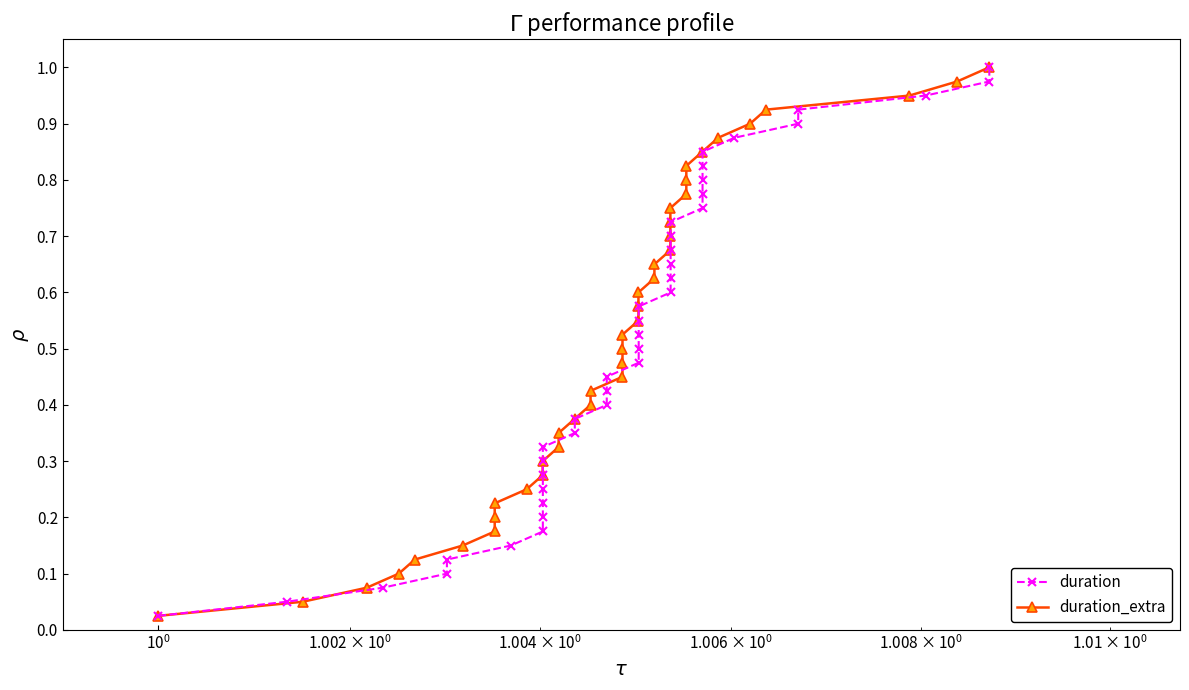

True or false: duration_extra has a value of 0.9 at 27.

False